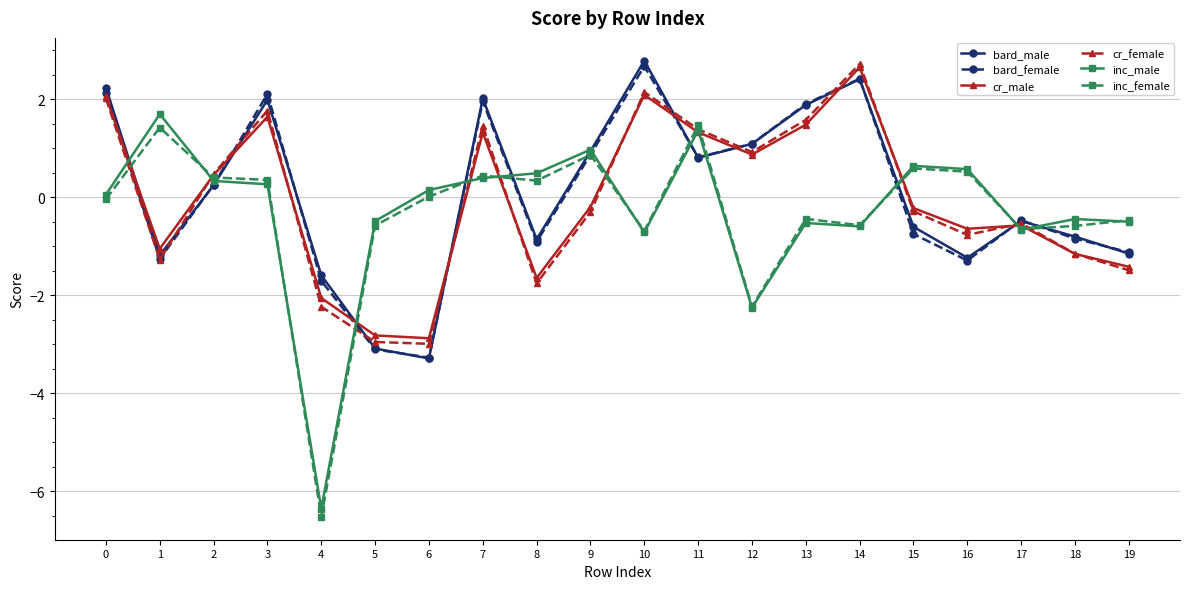

The value of bard_male at 6 is -4.6. True or false?

False